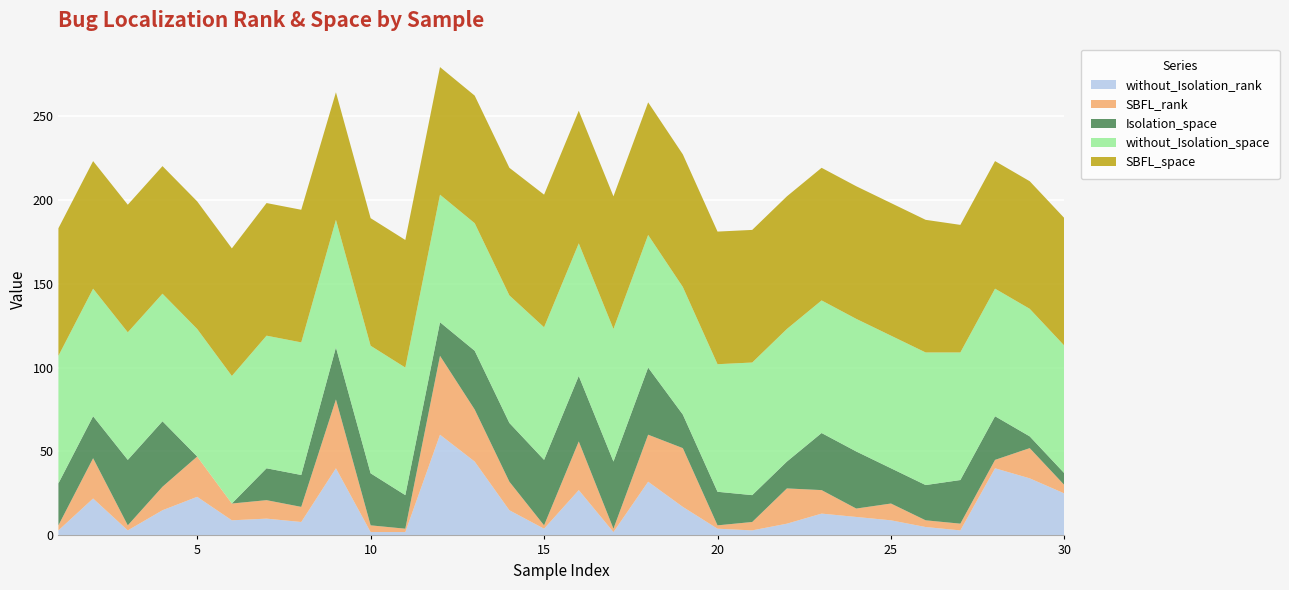

Reading right to left, list all the values displayed in this chart.

without_Isolation_rank: 25	34	40	3	5	9	11	13	7	3	4	17	32	2	27	4	15	44	60	2	2	40	8	10	9	23	15	3	22	3
SBFL_rank: 5	18	5	4	4	10	5	14	21	5	2	35	28	2	29	2	17	31	47	2	4	41	9	11	10	24	14	3	24	3
Isolation_space: 7	7	26	26	21	21	34	34	16	16	20	20	40	40	39	39	35	35	20	20	31	31	19	19	0	0	39	39	25	25
without_Isolation_space: 76	76	76	76	79	79	79	79	79	79	76	76	79	79	79	79	76	76	76	76	76	76	79	79	76	76	76	76	76	76
SBFL_space: 76	76	76	76	79	79	79	79	79	79	79	79	79	79	79	79	76	76	76	76	76	76	79	79	76	76	76	76	76	76